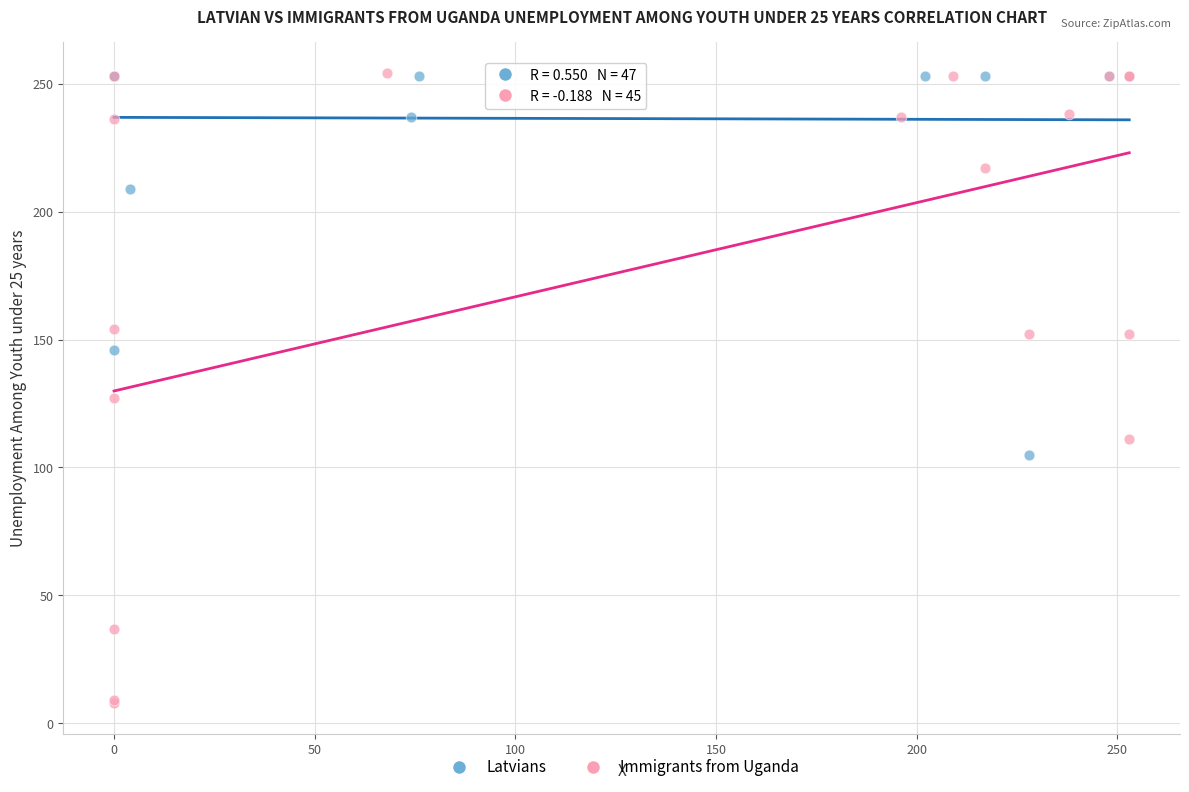

Which series has the widest spread of Y values?

Immigrants from Uganda